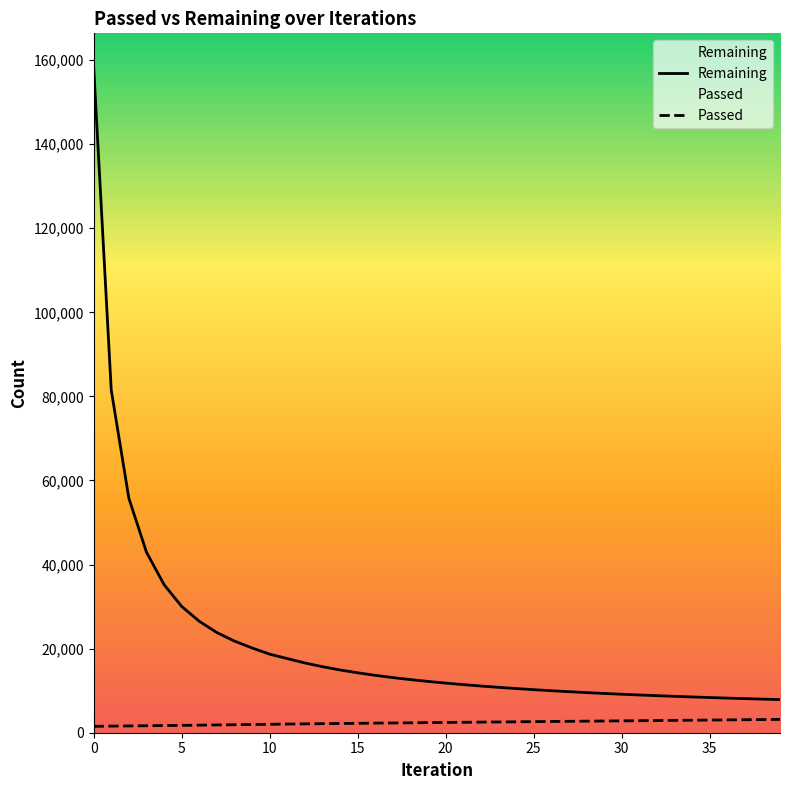

At 17, list the series in order from largest to smallest.

Remaining, Passed